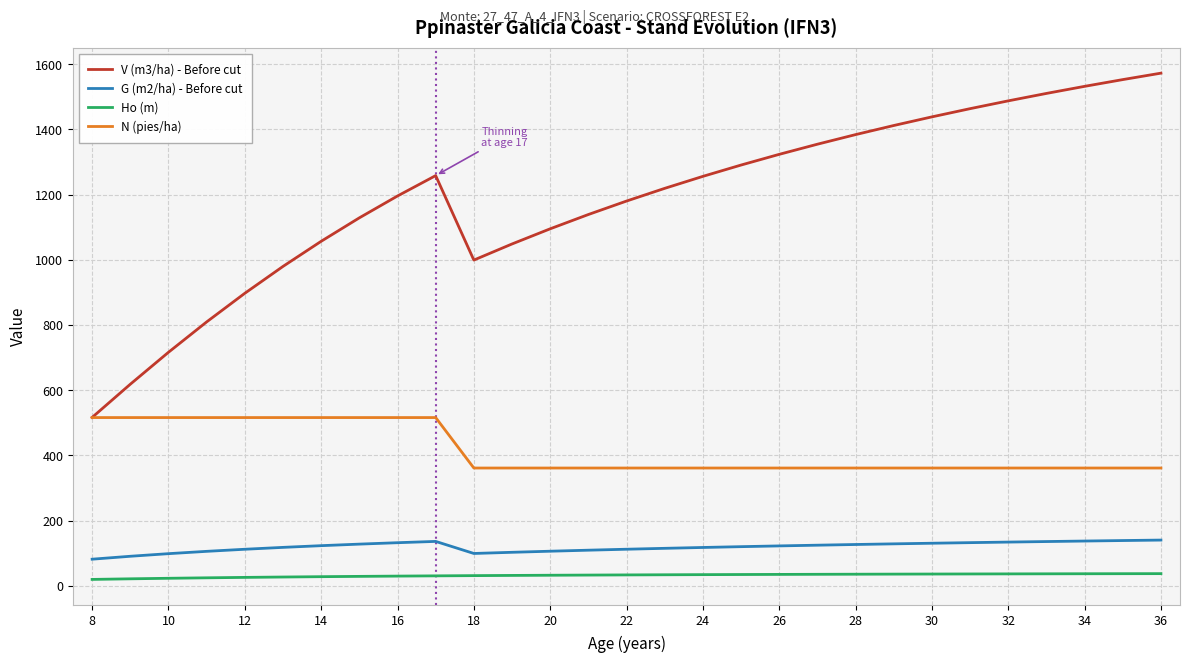

List the series in order of their peak value, highest first.

V (m3/ha) - Before cut, N (pies/ha), G (m2/ha) - Before cut, Ho (m)